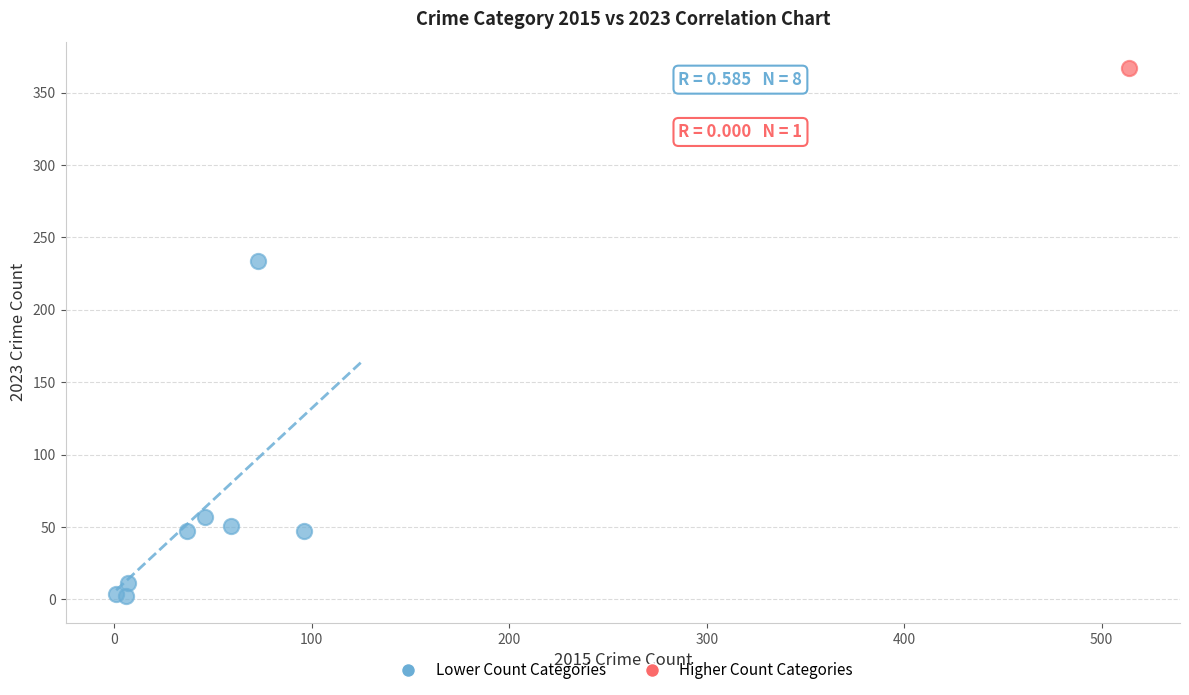

What are all the series names shown in the legend?

Lower Count Categories, Higher Count Categories